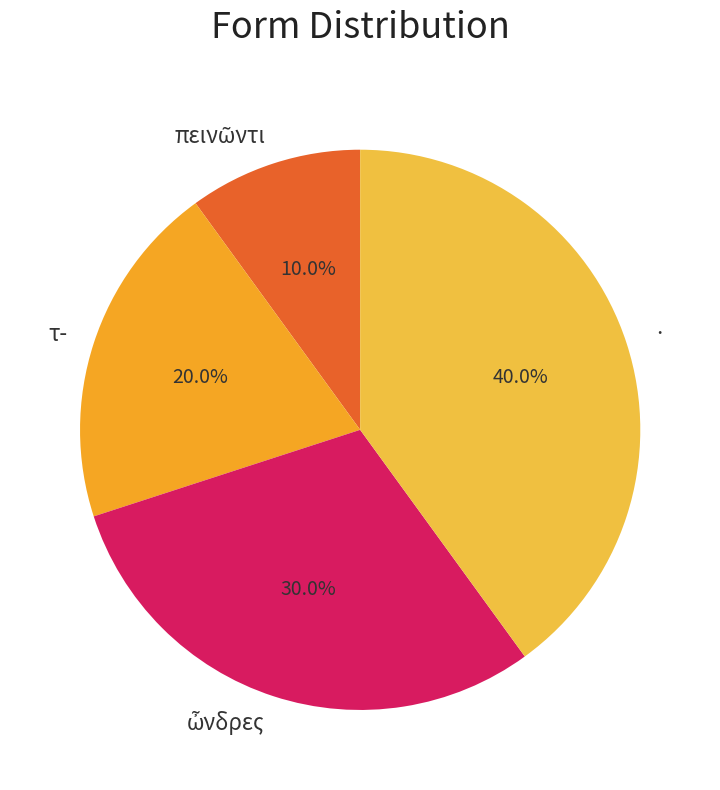

Does · account for over 50% of the chart?

No